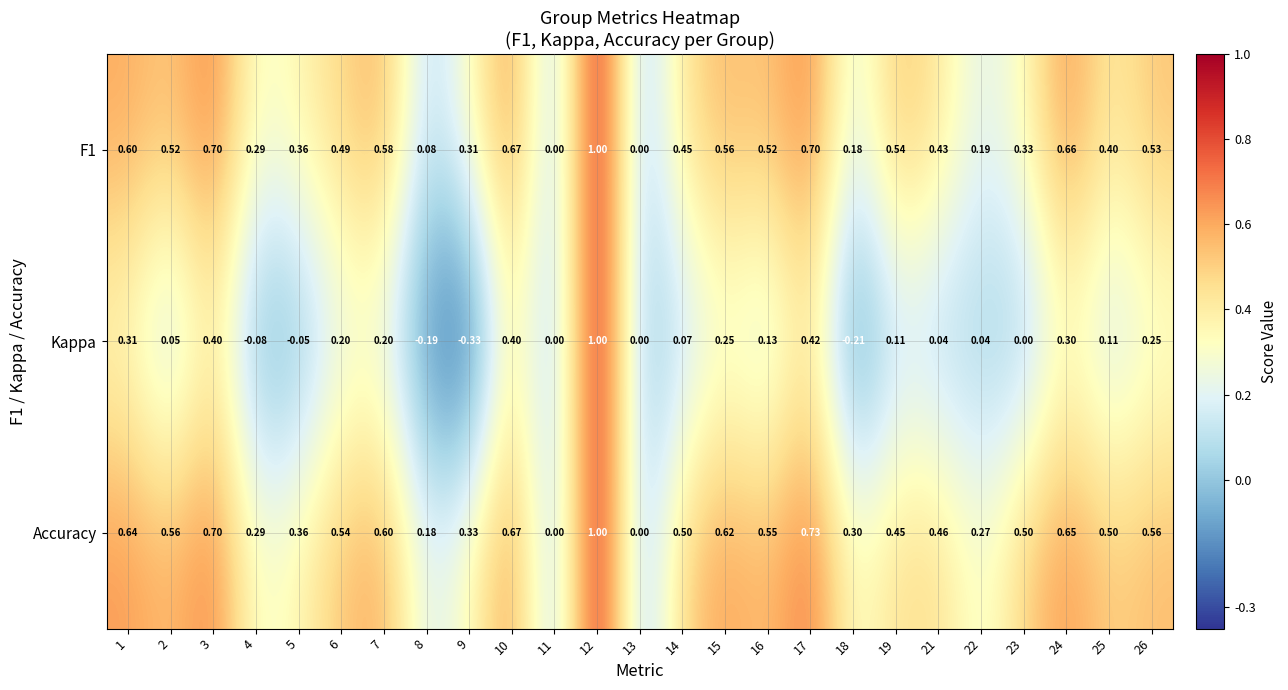

Which series has the largest total across all categories?

Accuracy